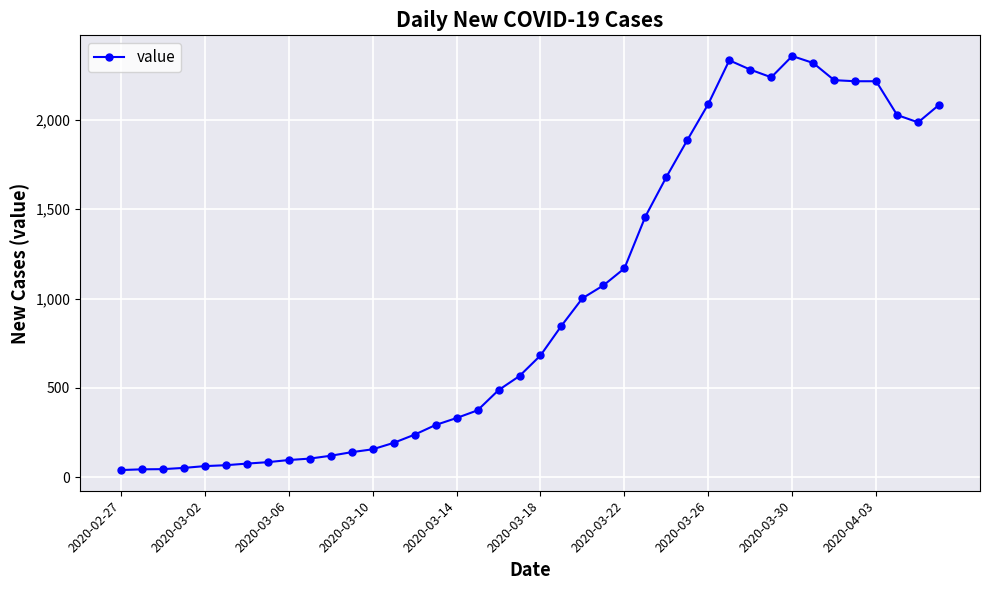

What is the value of the 5th point from the left?

63